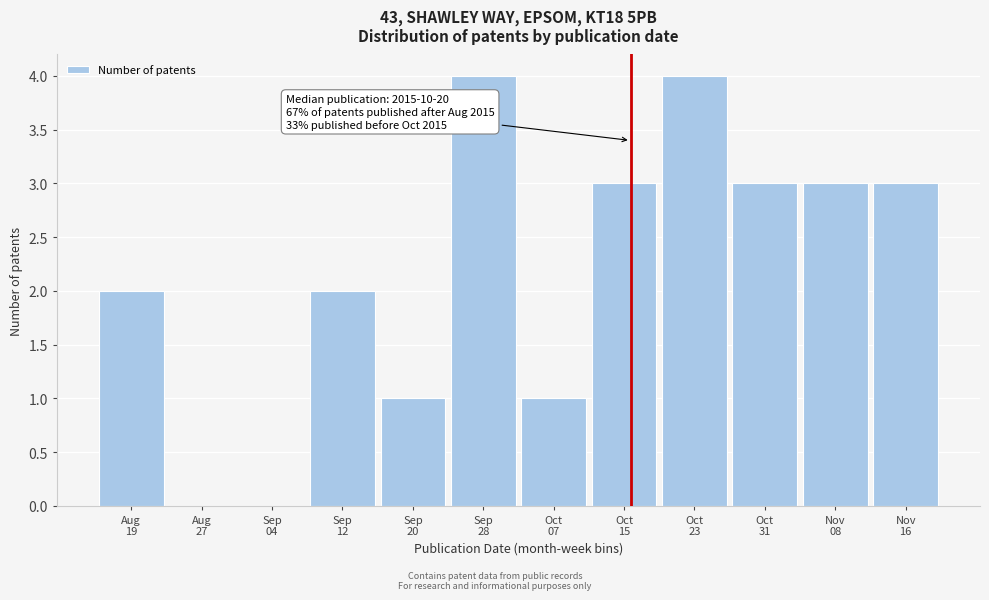

What is the greatest value displayed?

4